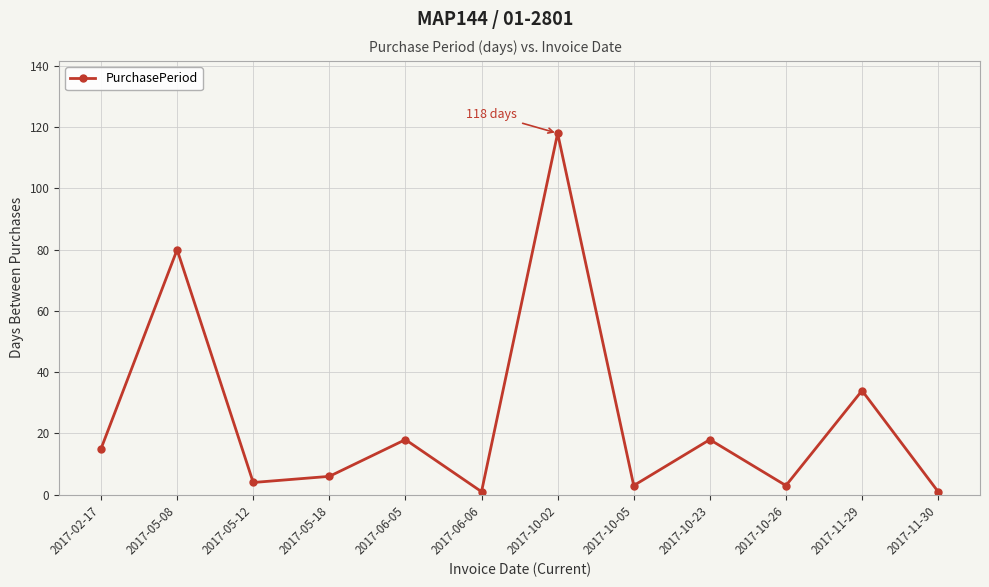

What is the difference between the values at 2017-10-02 and 2017-06-06?

117